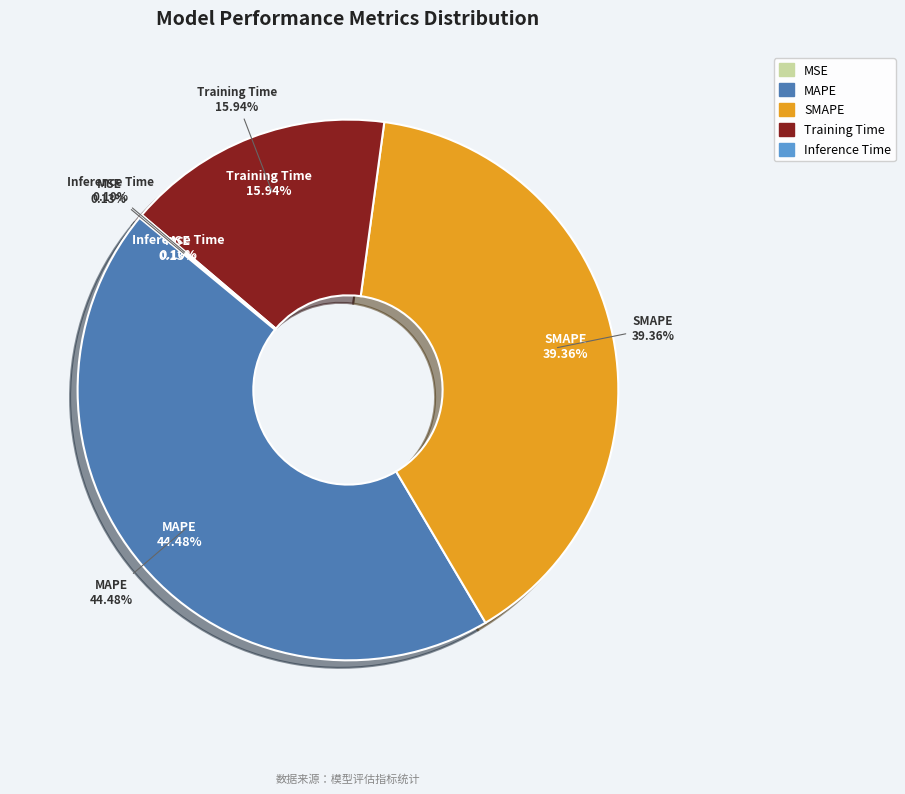

Is there any slice that represents more than half of the pie?

No